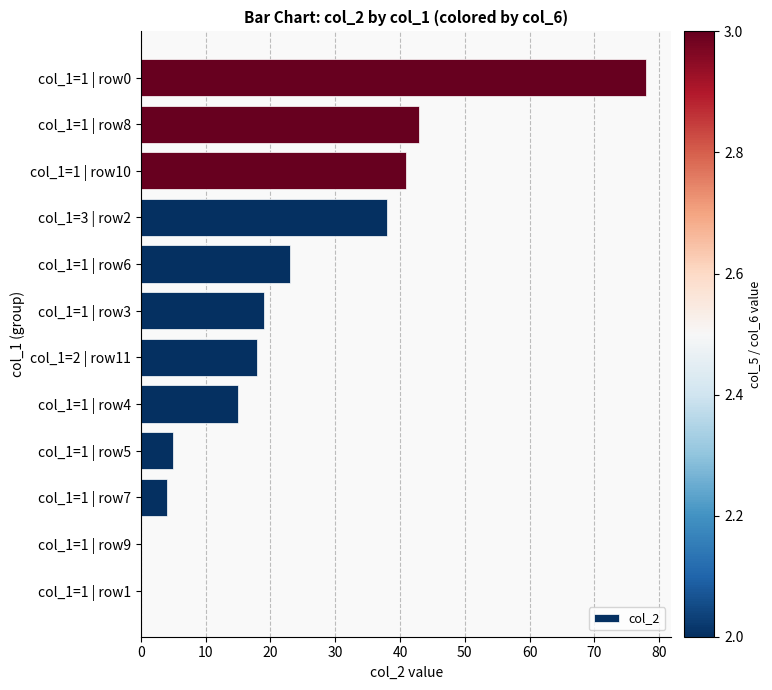

How many series are shown in this chart?

1